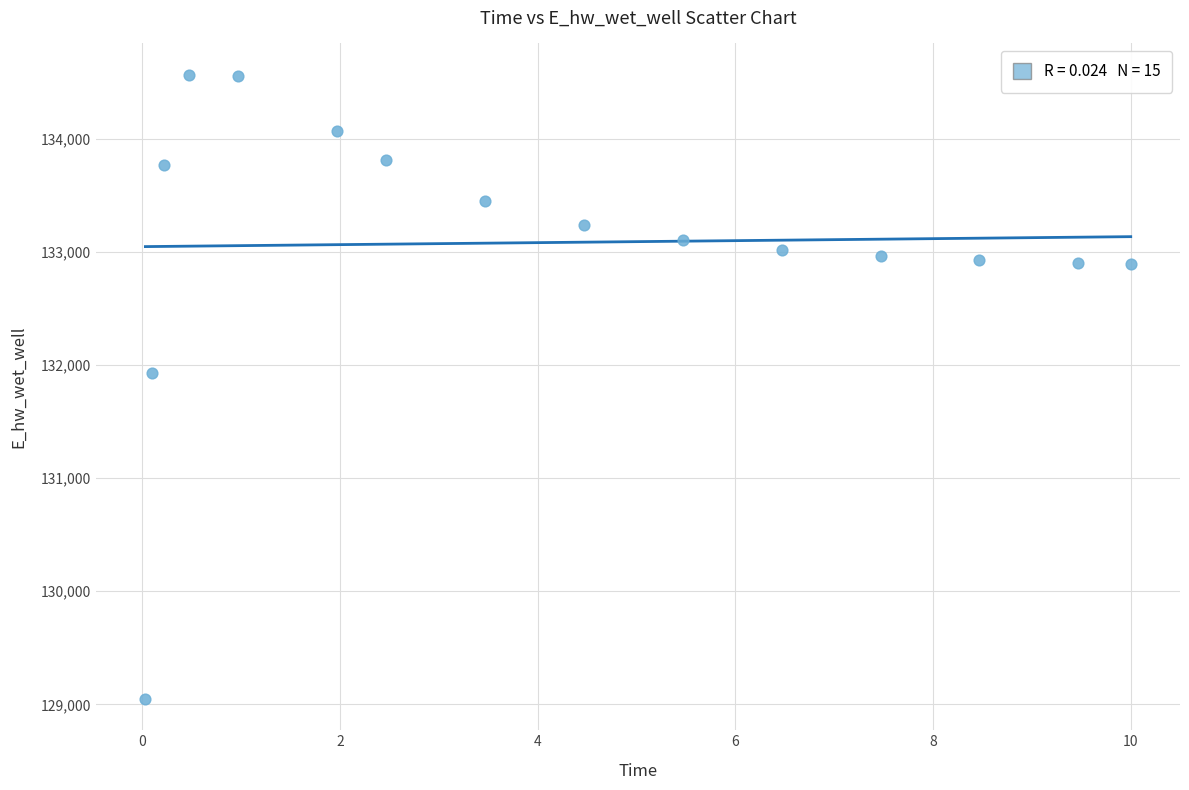

What is the range of X values (max minus min)?

10.0